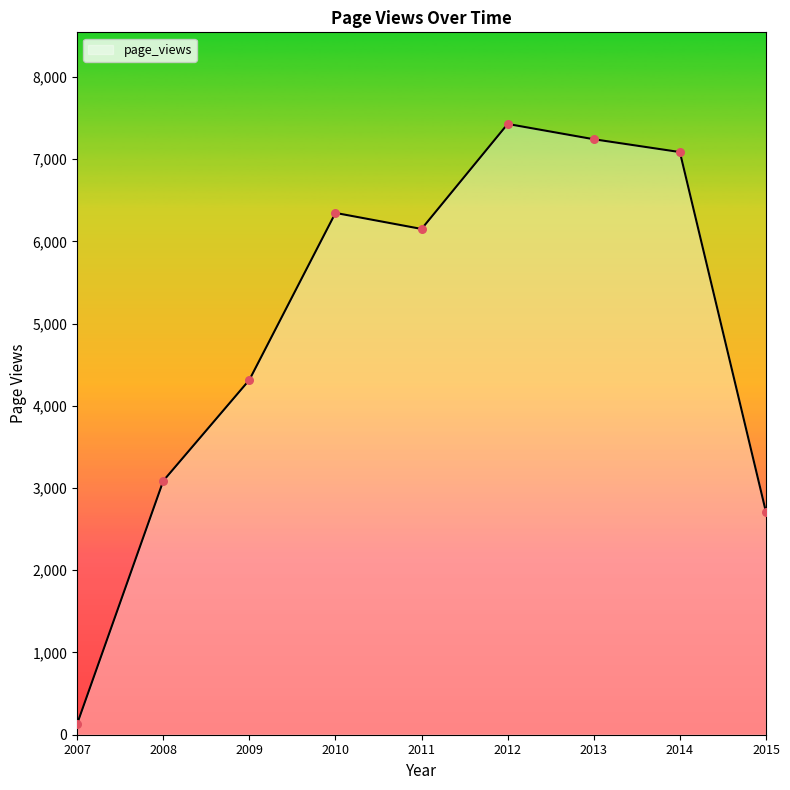

What is the change in value from 2014 to 2015?

-4379